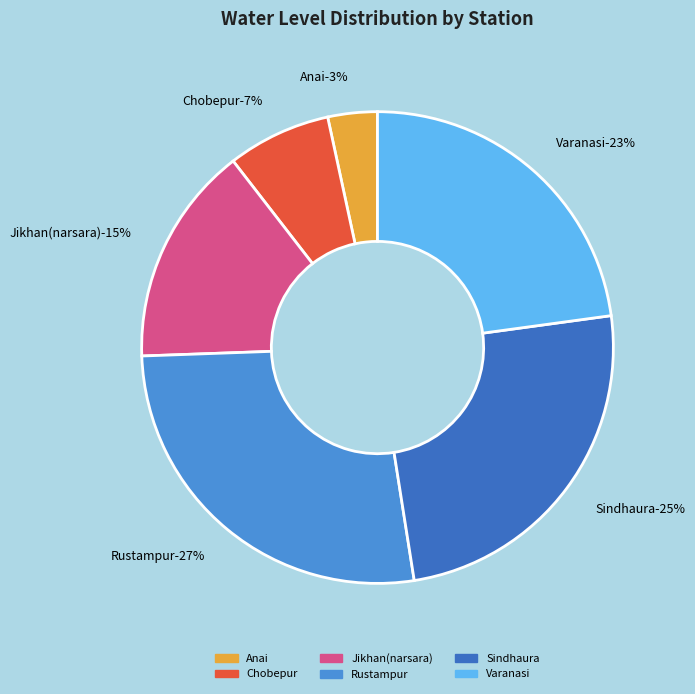

Which slice is the smallest?

Anai